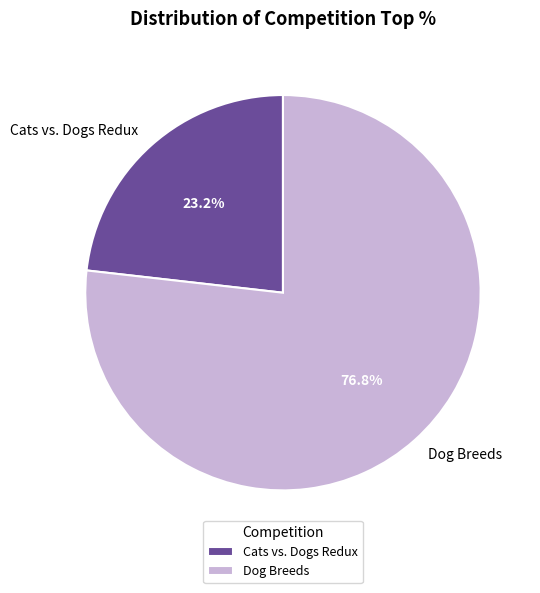

Is it true that Dog Breeds is 77% of the pie?

True